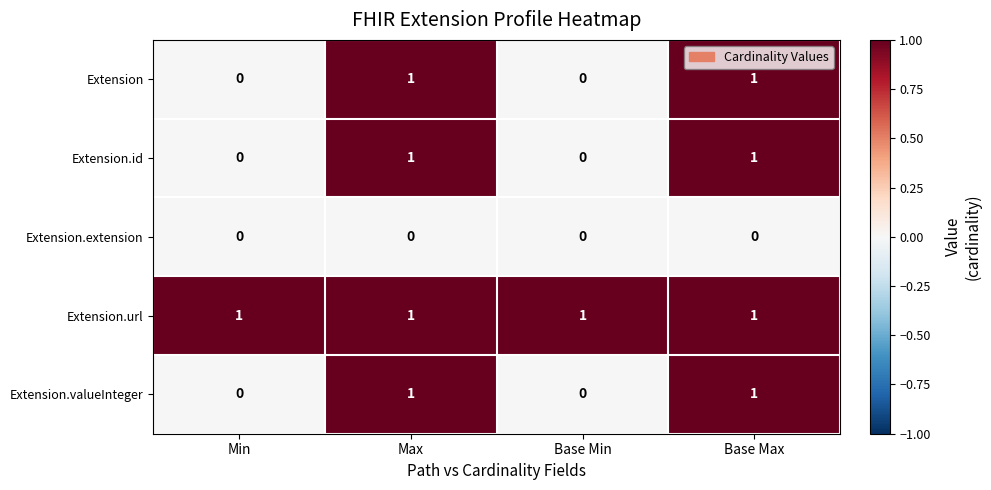

How many Extension.id values are between 0 and 1?

4